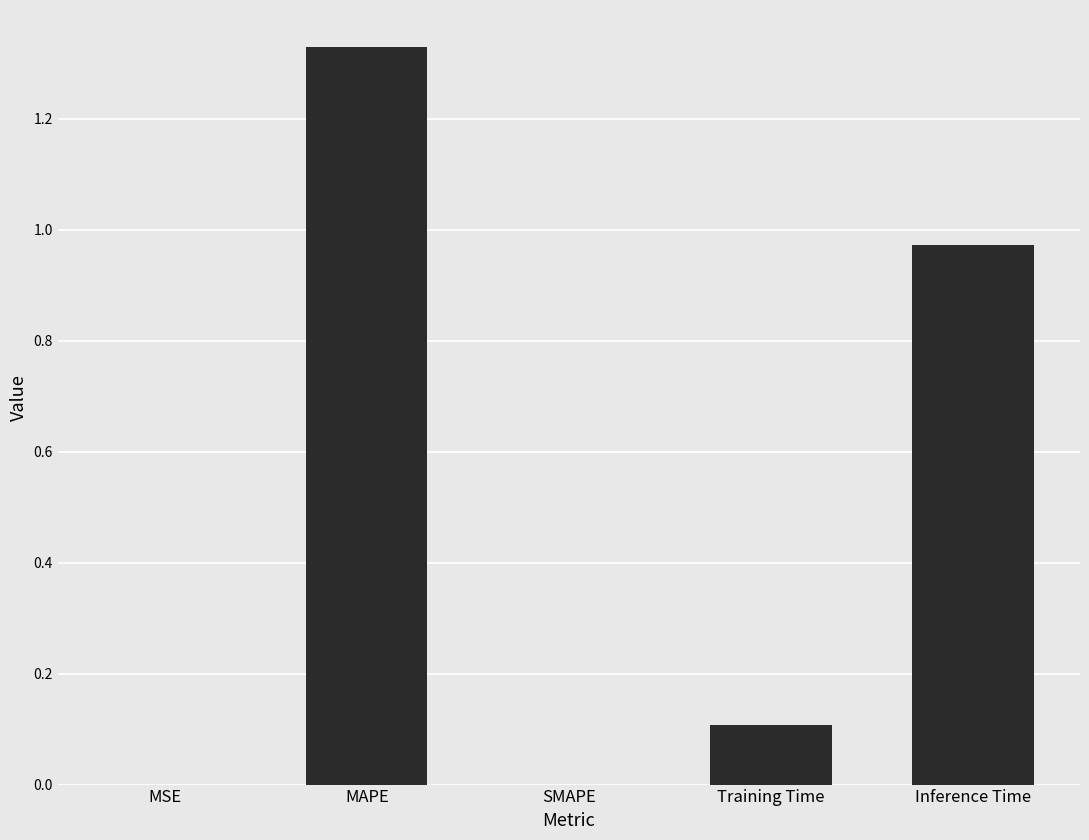

The chart shows a value of 2.1 at MAPE. True or false?

False